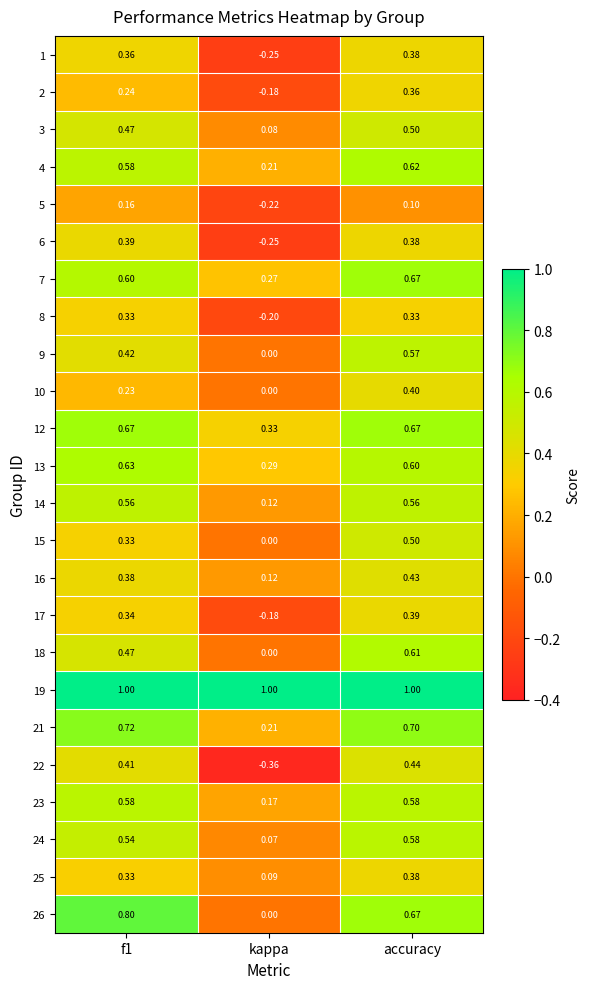

Where is 23 nearest to the value 0?

kappa